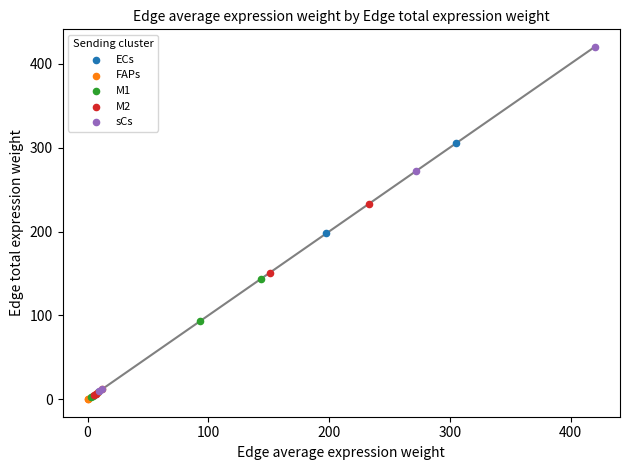

Which series has the widest spread of Y values?

sCs